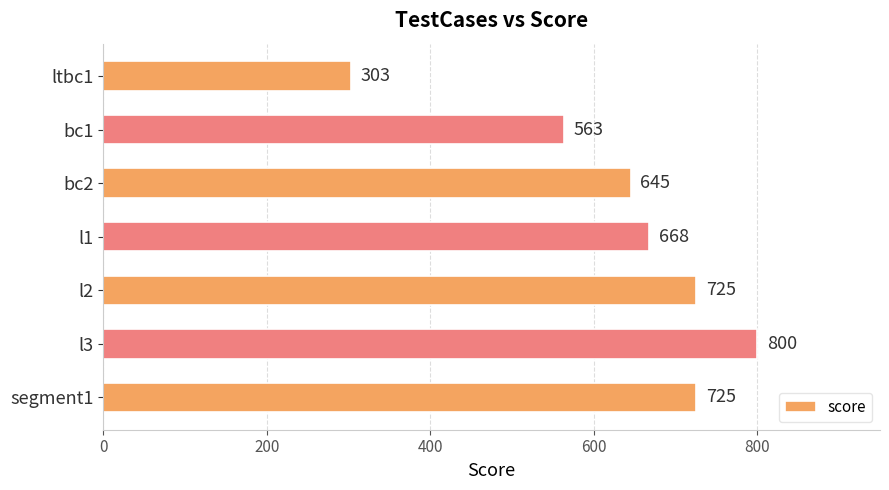

Reading bottom to top, transcribe all the data shown in this chart.

segment1=725	l3=800	l2=725	l1=668	bc2=645	bc1=563	ltbc1=303